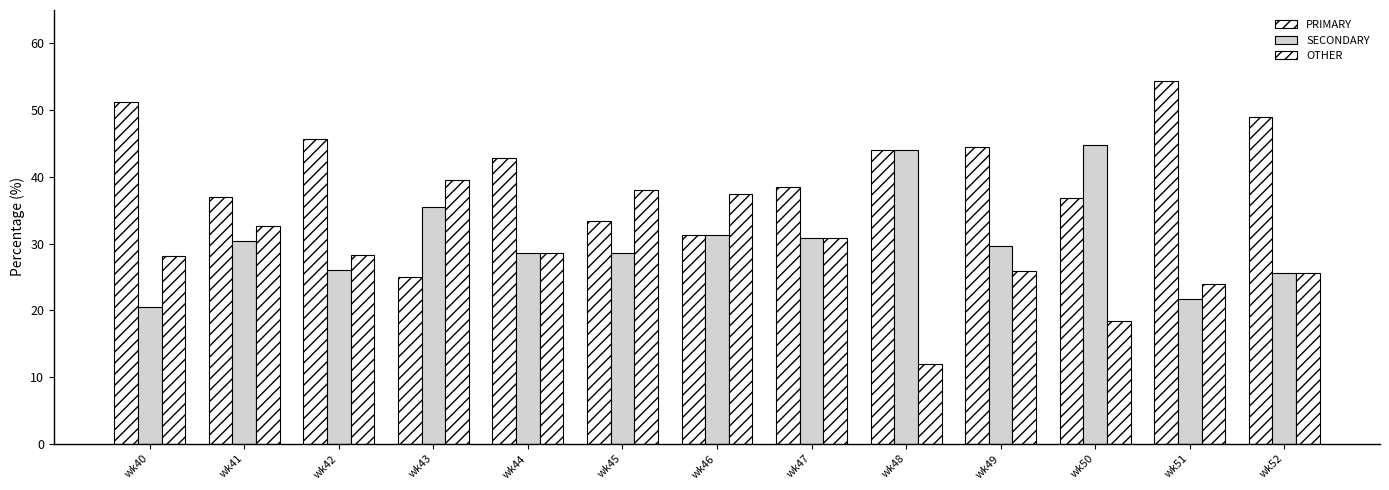

How many values in the SECONDARY series are below 29?

6